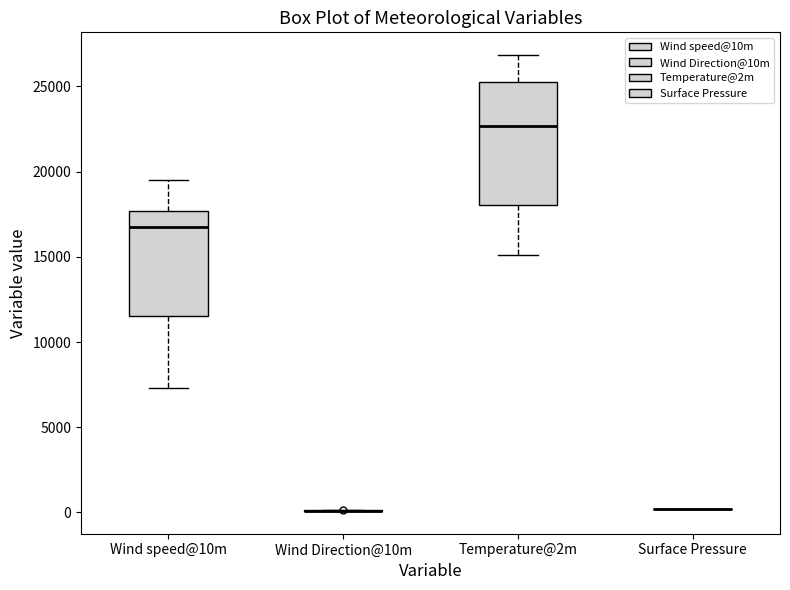

Reading left to right, transcribe this box plot: for each box, give where its median line is, the range the box spans, and where its two whiskers end, as read against the y-axis. The values are not printed on the chart, so give them approximately, as read against the axis.

Wind speed@10m: median 17000, box 11500 to 17500, whiskers 7500 to 19500
Wind Direction@10m: box collapsed to a line at 0, whiskers 0 to 0
Temperature@2m: median 22500, box 18000 to 25000, whiskers 15000 to 27000
Surface Pressure: box collapsed to a line at 0, whiskers 0 to 0